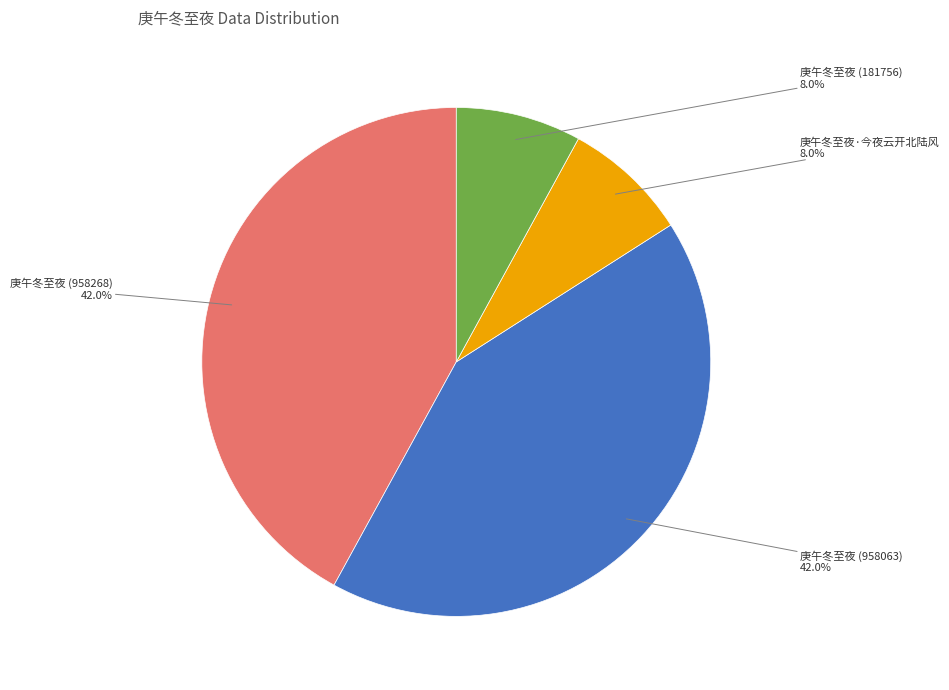

Is there a majority slice in this chart?

No